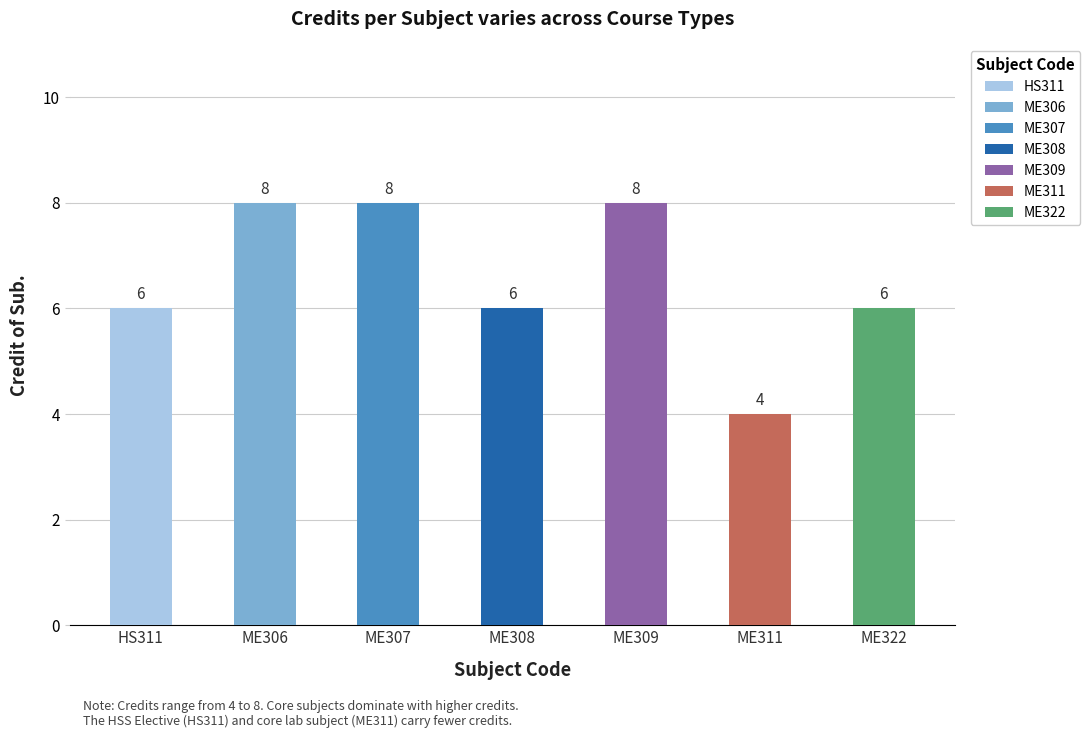

What is the label of the 6th bar from the left?

ME311